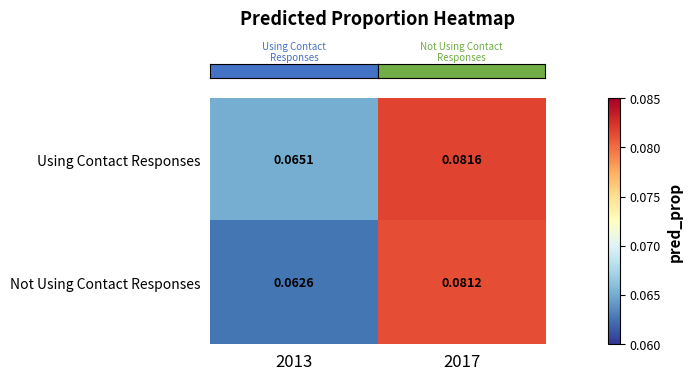

Rank the series by their maximum value, from lowest to highest.

Not Using Contact Responses, Using Contact Responses